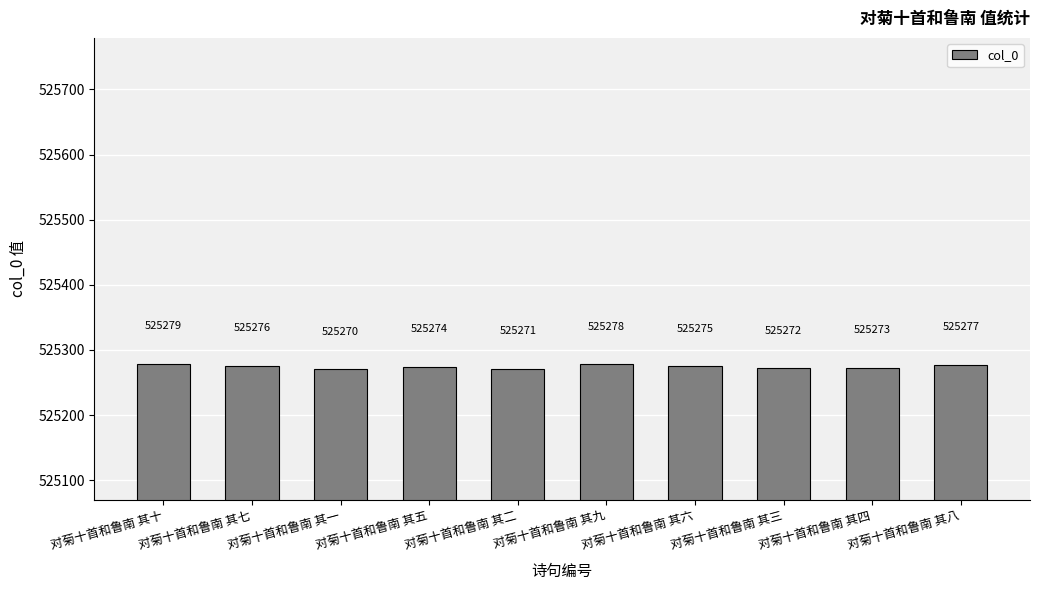

What is the sum of the values at 对菊十首和鲁南 其七 and 对菊十首和鲁南 其二?

1050547